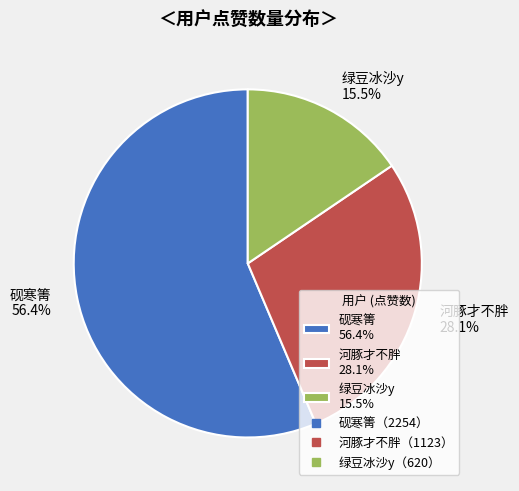

To the nearest percent, what is the combined percentage of 砚寒箐 and 河豚才不胖?

84%